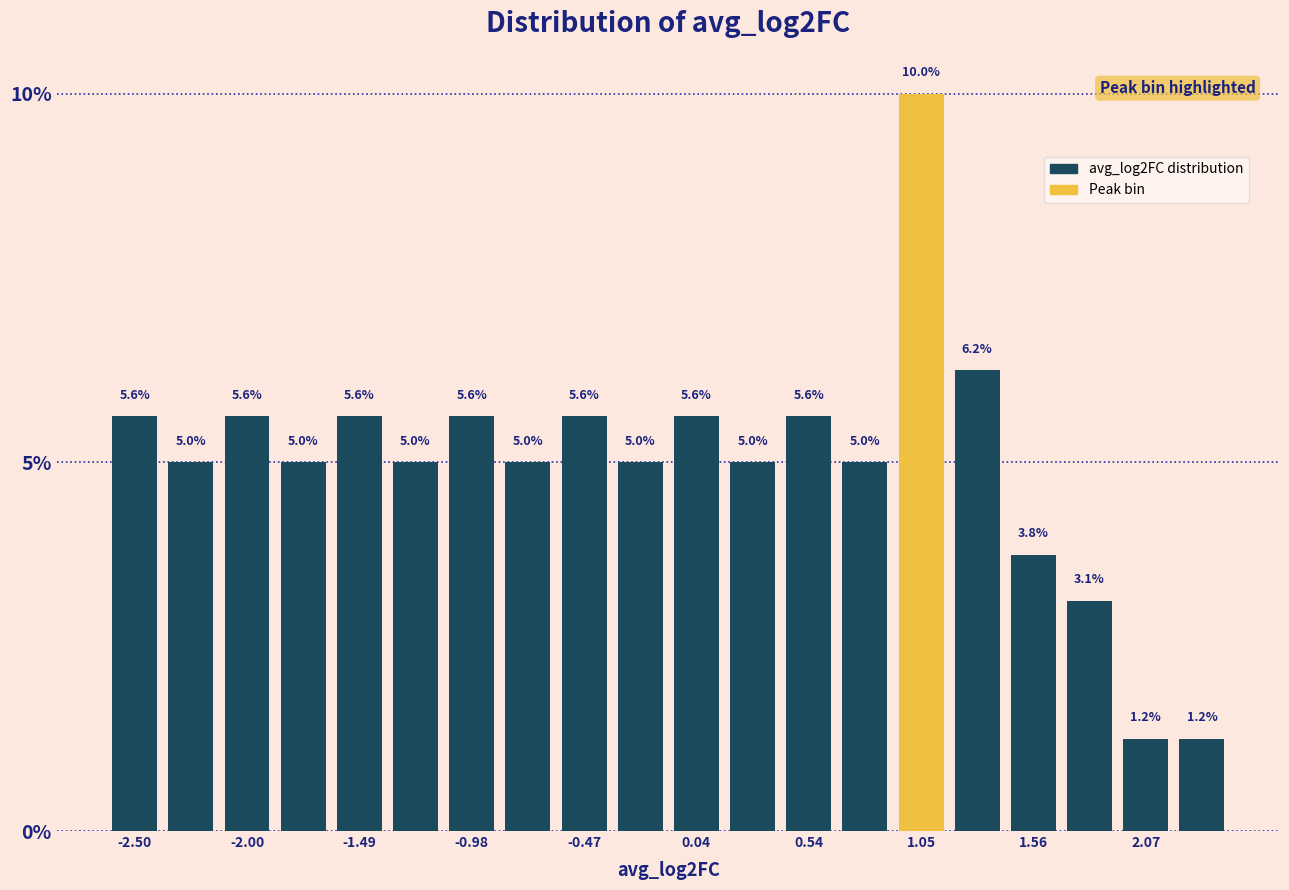

Around what value on the x-axis is the tallest bar? Give the approximate position of its centre, as read against the axis.

1.1